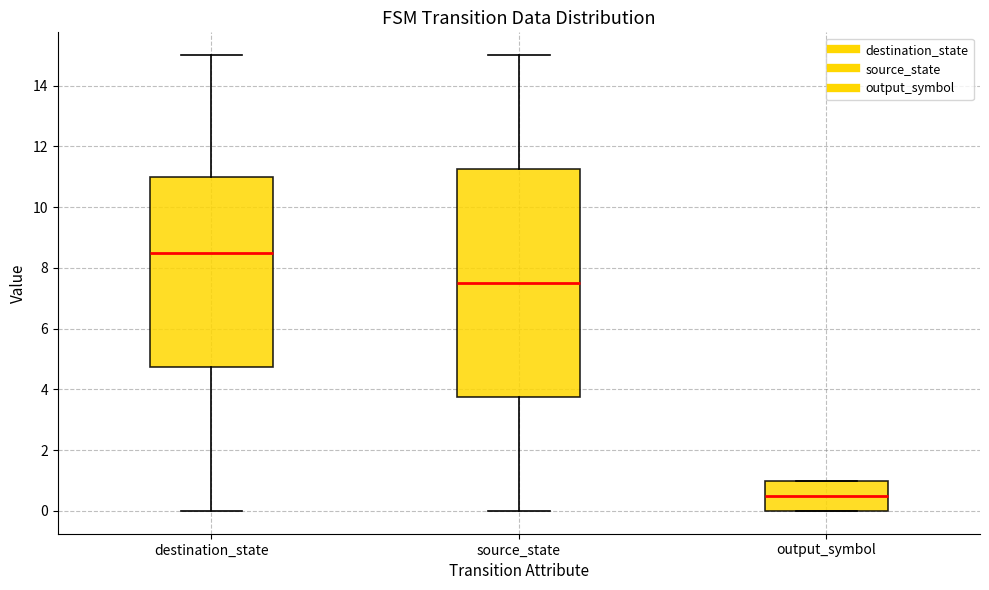

Which box has the highest median line?

destination_state